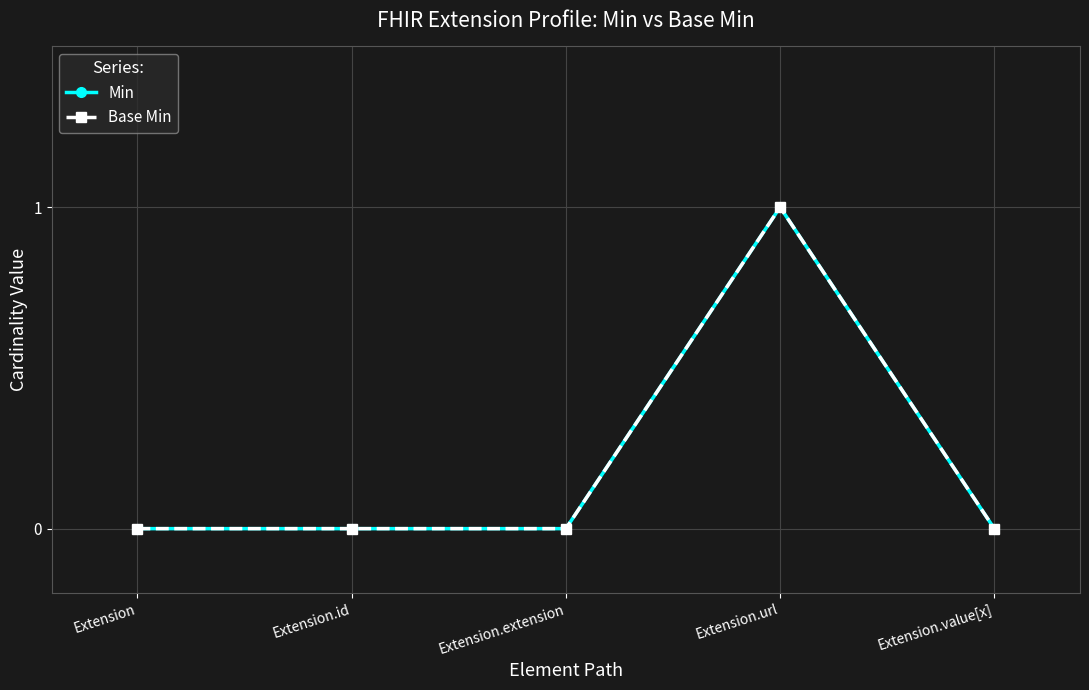

List the labels in order of Base Min value, smallest first.

Extension, Extension.id, Extension.extension, Extension.value[x], Extension.url